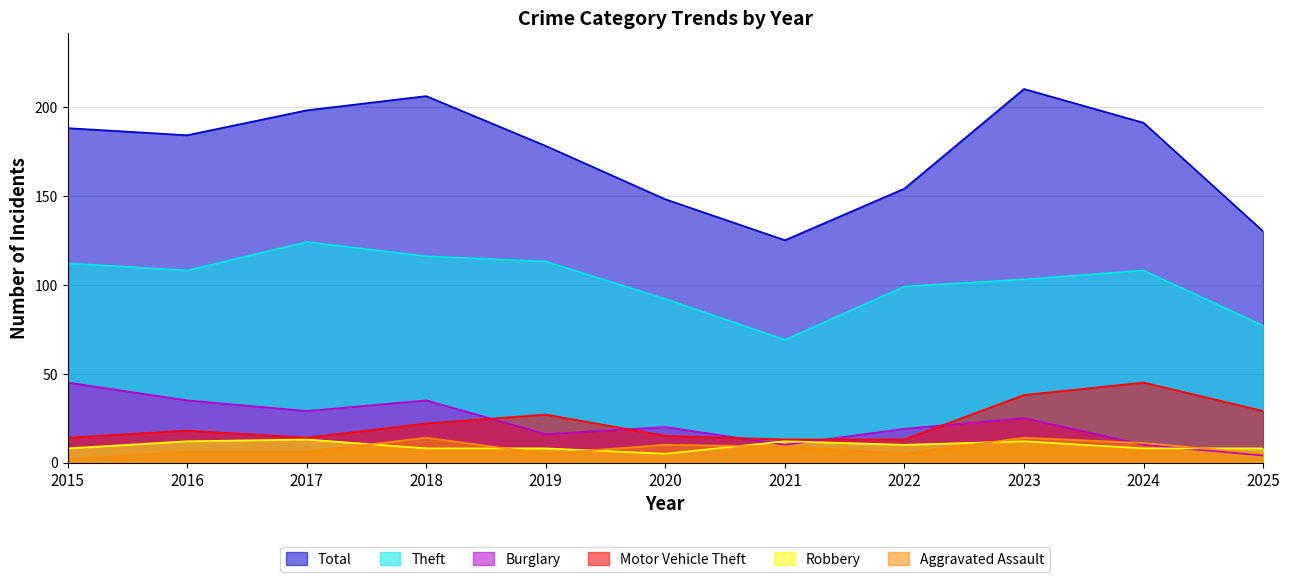

Does the chart display data point markers on the line(s)?

No